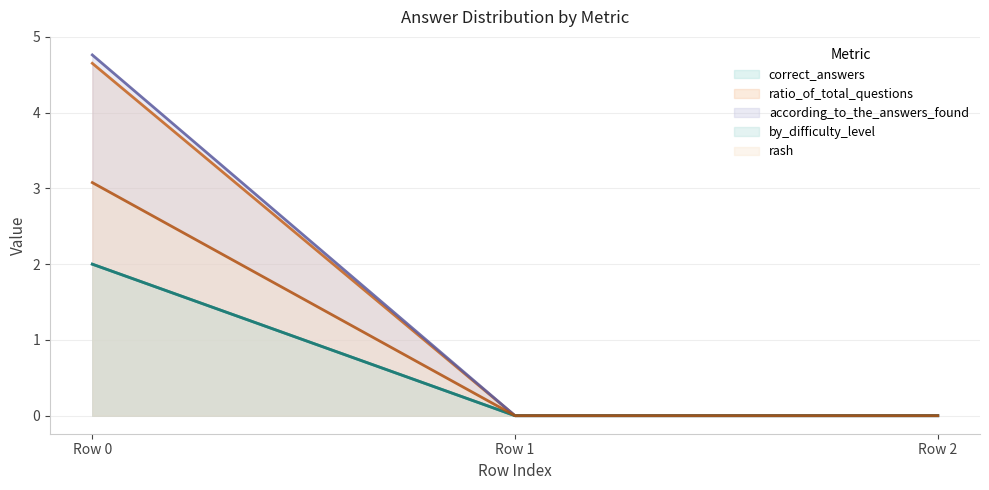

What is the maximum value for according_to_the_answers_found (line)?

4.8